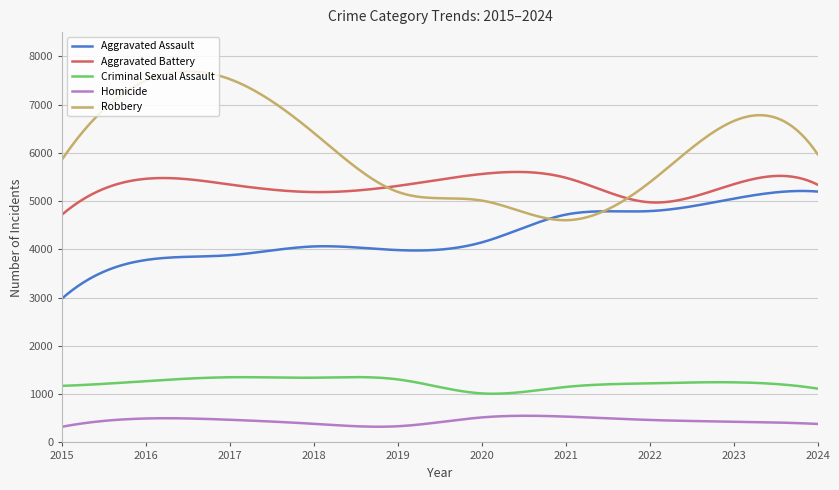

How many lines are shown in the chart?

5